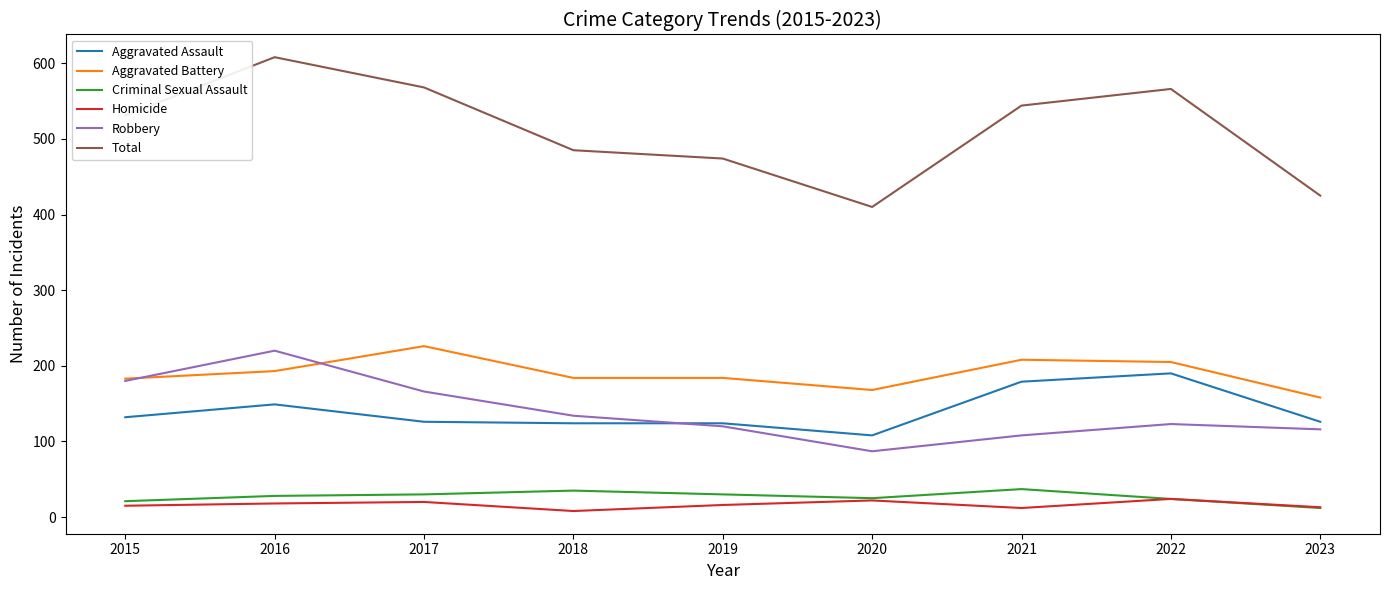

Is the value of Aggravated Battery at 2017 greater than the value of Aggravated Assault at 2021?

Yes